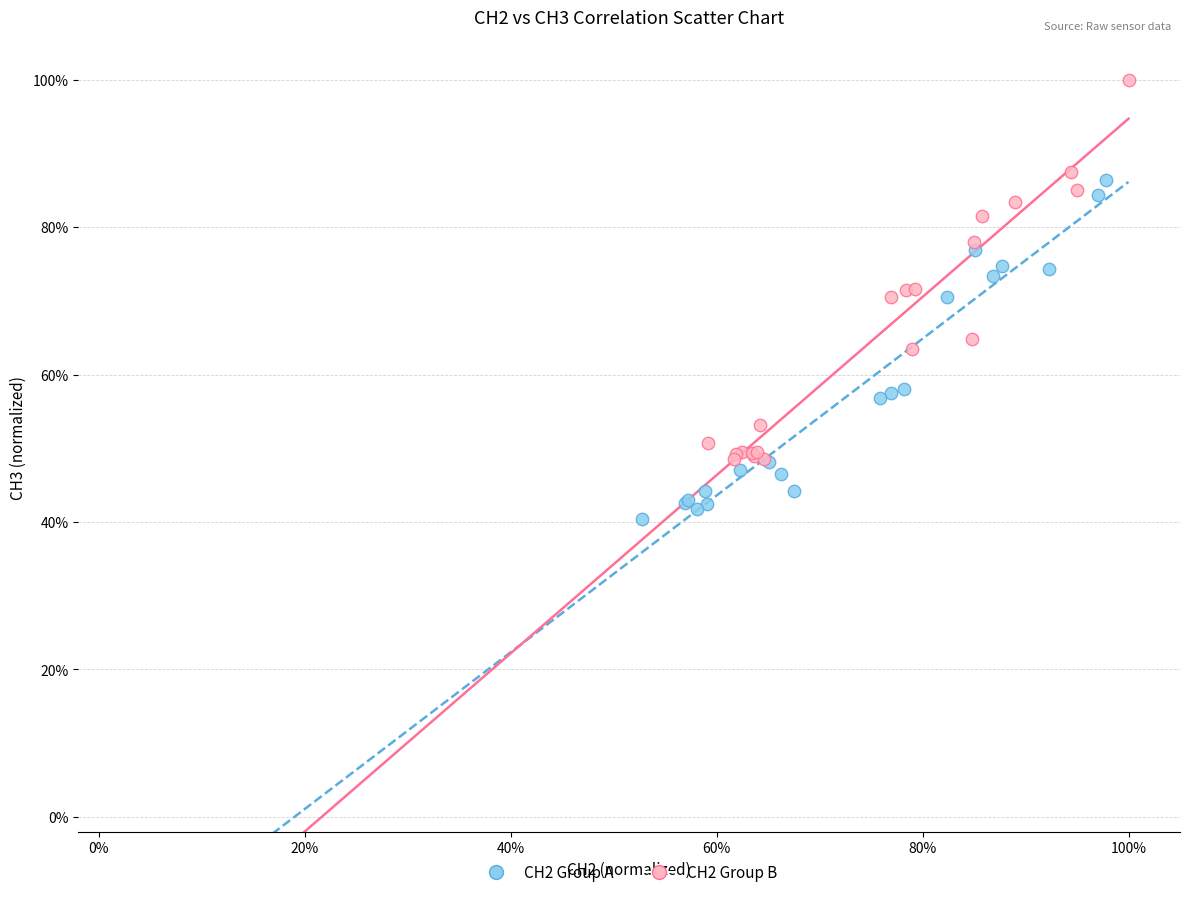

Which series contains the highest Y value?

CH2 Group B